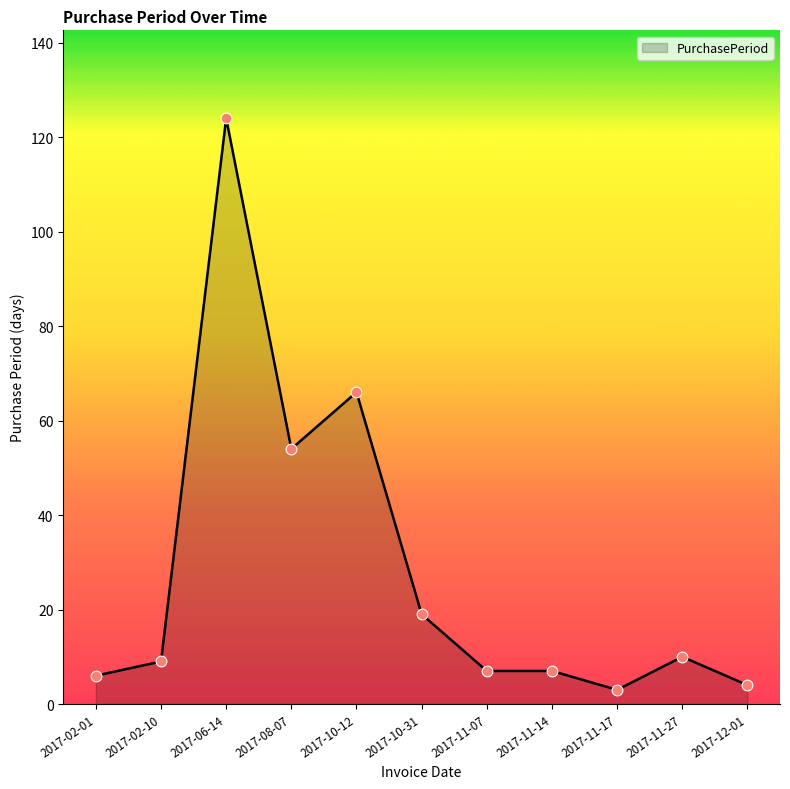

What is the ratio of the value at 2017-11-14 to the value at 2017-11-27?

0.7